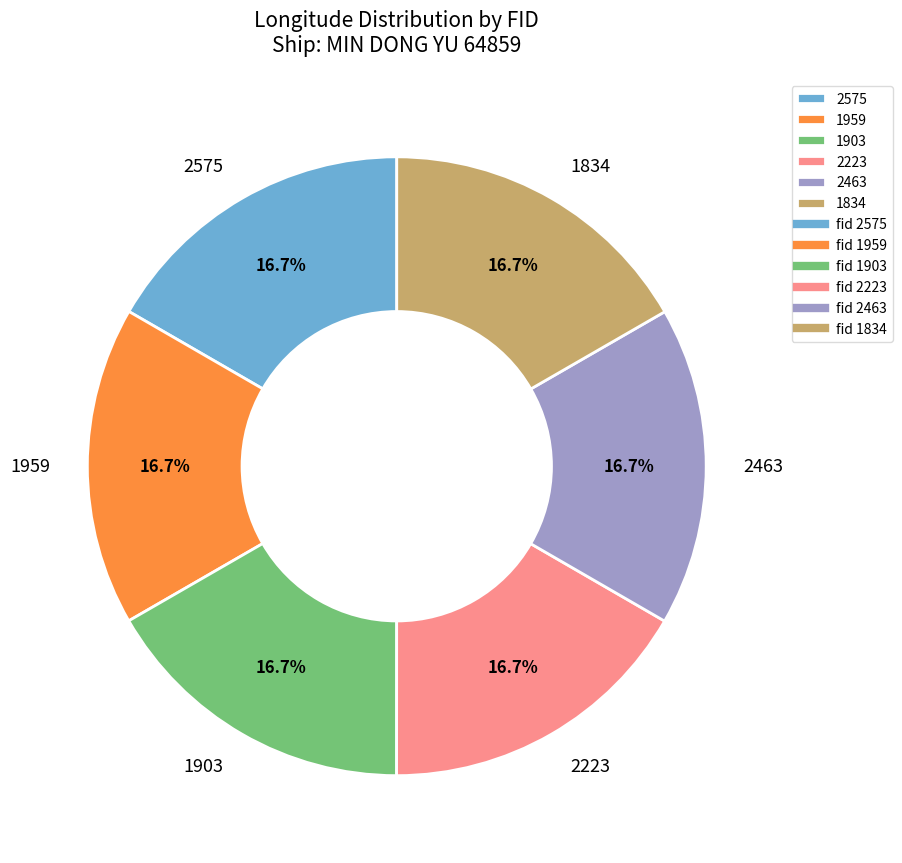

Approximately how many times larger is the value at 1959 compared to 2575?

1.0